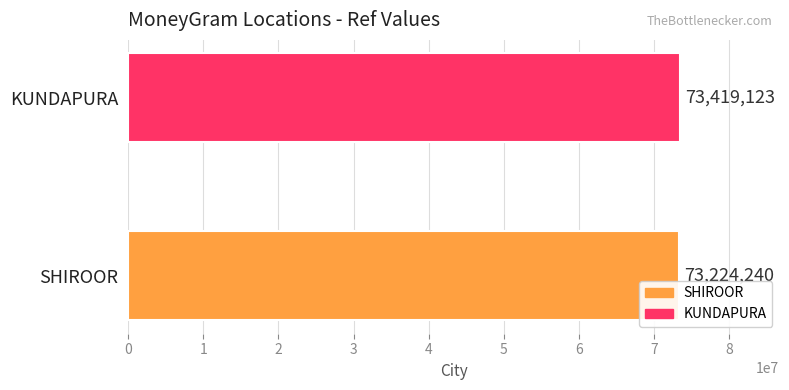

What is the maximum value shown in the chart?

73419123